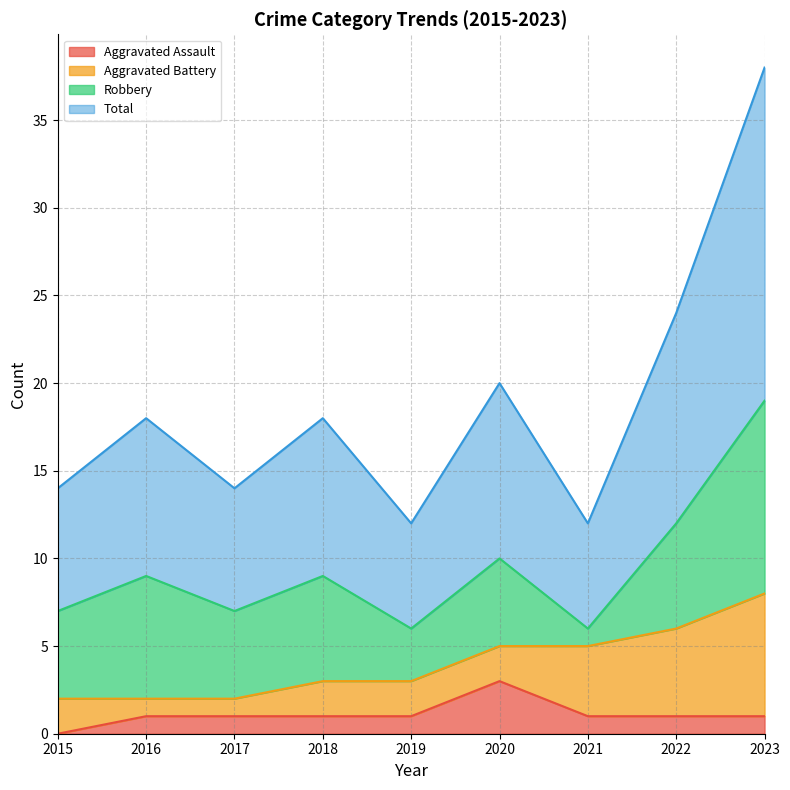

Which category has the lowest value in the Aggravated Assault series?

2015